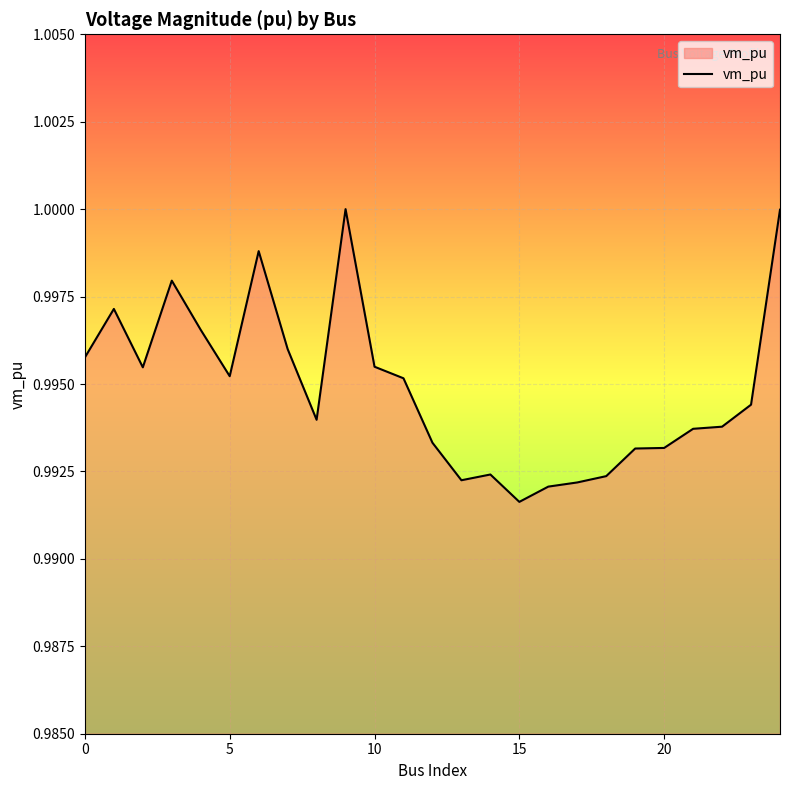

True or false: the data has more than 2 interior local peaks.

True